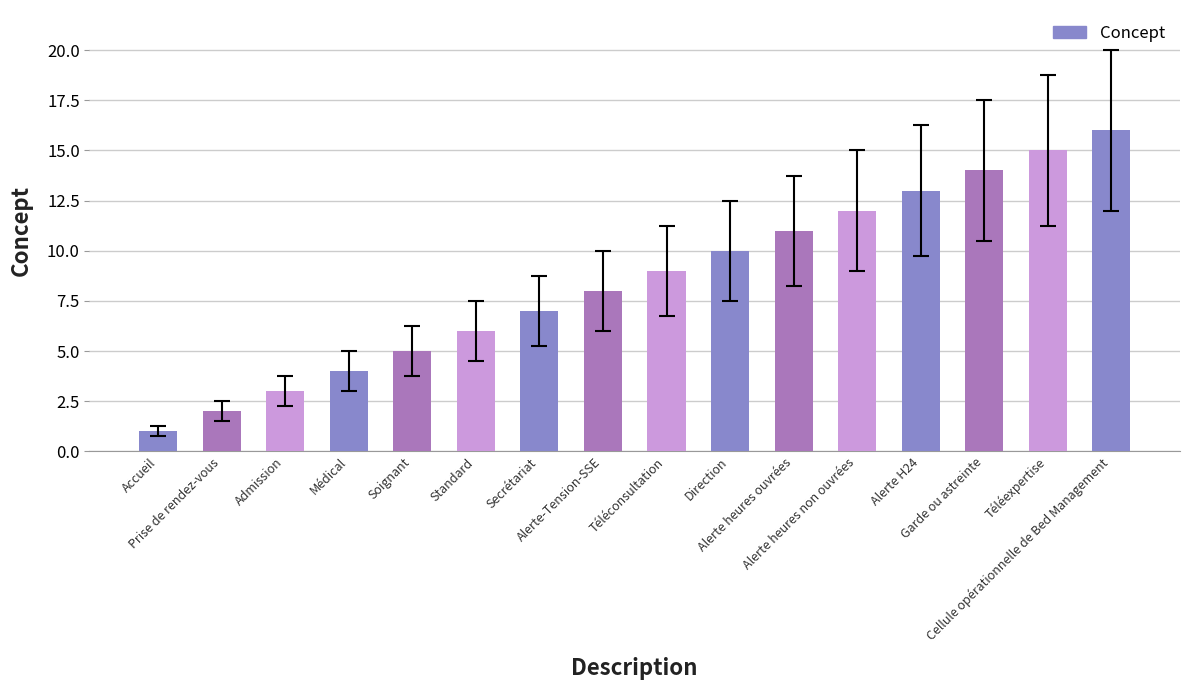

What is the minimum value shown in the chart?

1